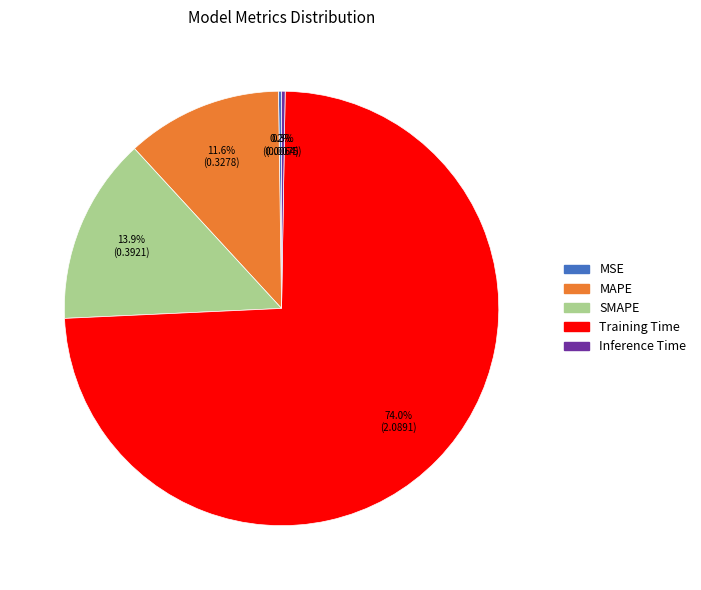

The Training Time slice represents 74% of the pie. True or false?

True